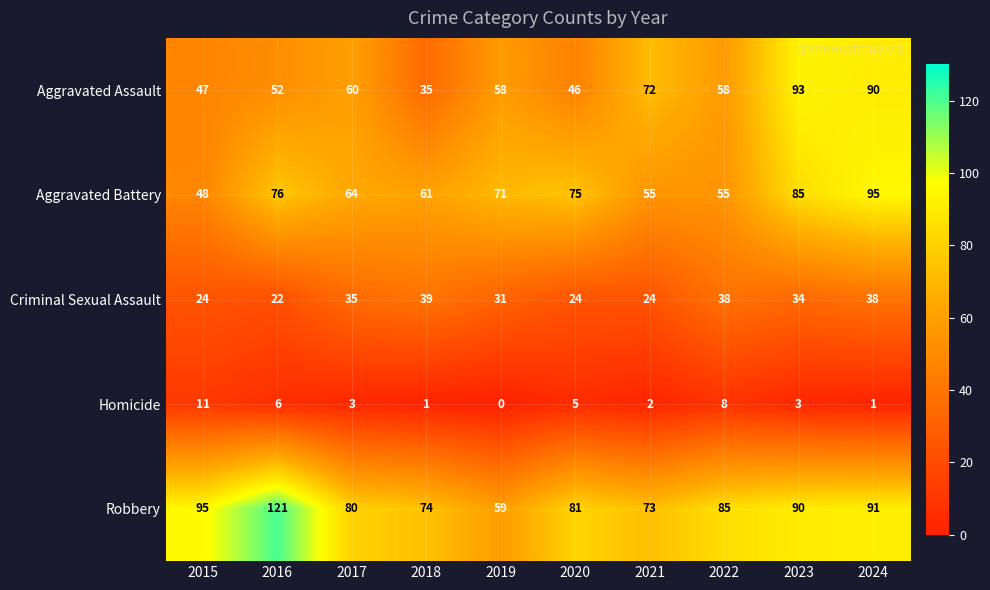

What is the difference between the maximum and second lowest values in the Criminal Sexual Assault series?

15